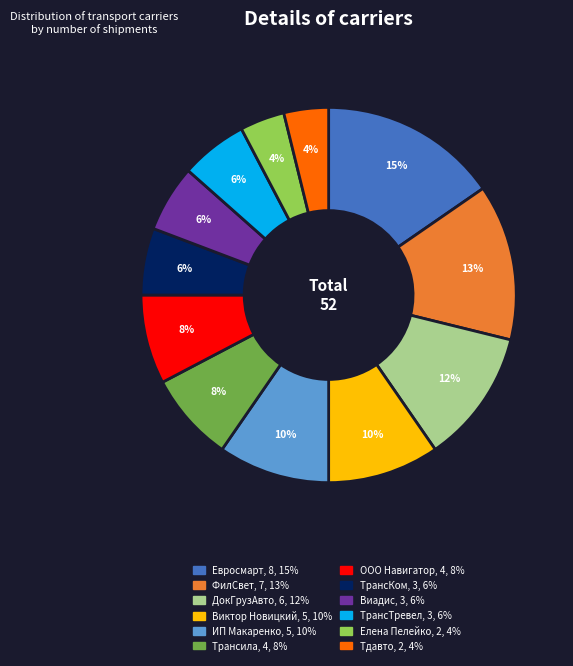

Which category has the biggest portion of the pie?

Евросмарт